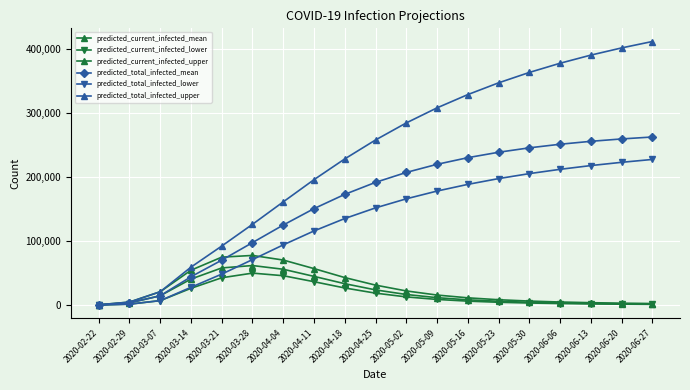

The value of predicted_current_infected_upper at 2020-02-22 is 873. True or false?

False